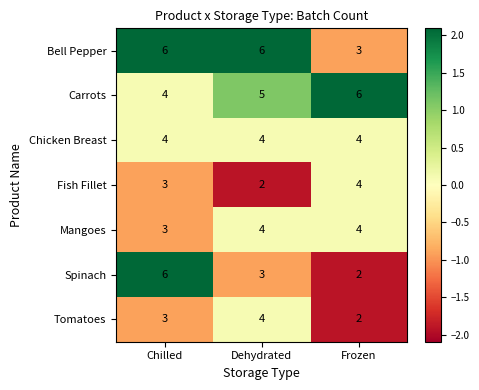

At how many categories does at least one series exceed 4?

3